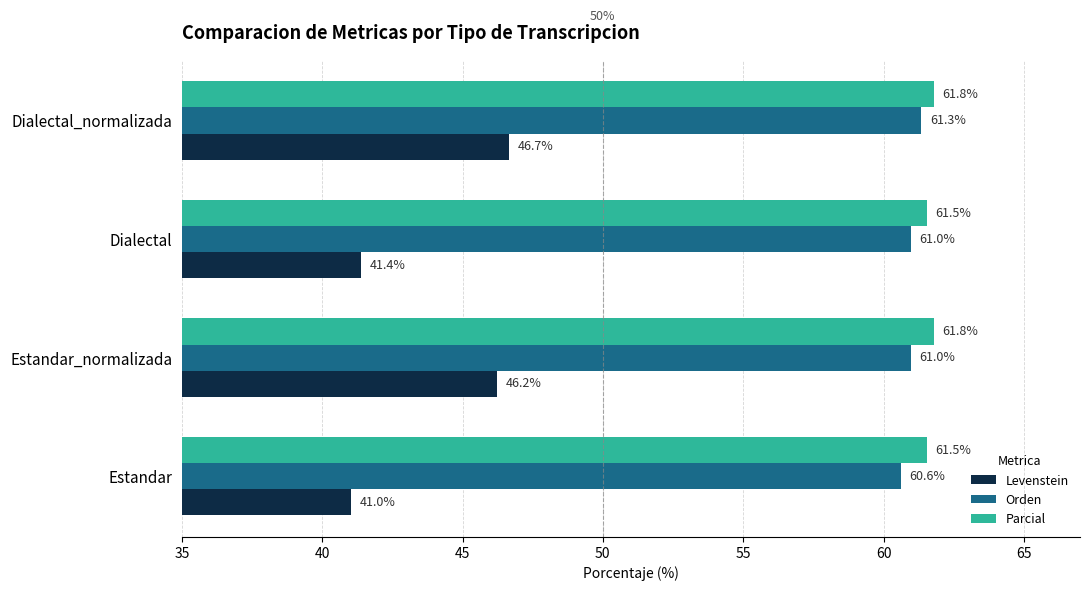

Where is Orden nearest to the value 60?

Estandar